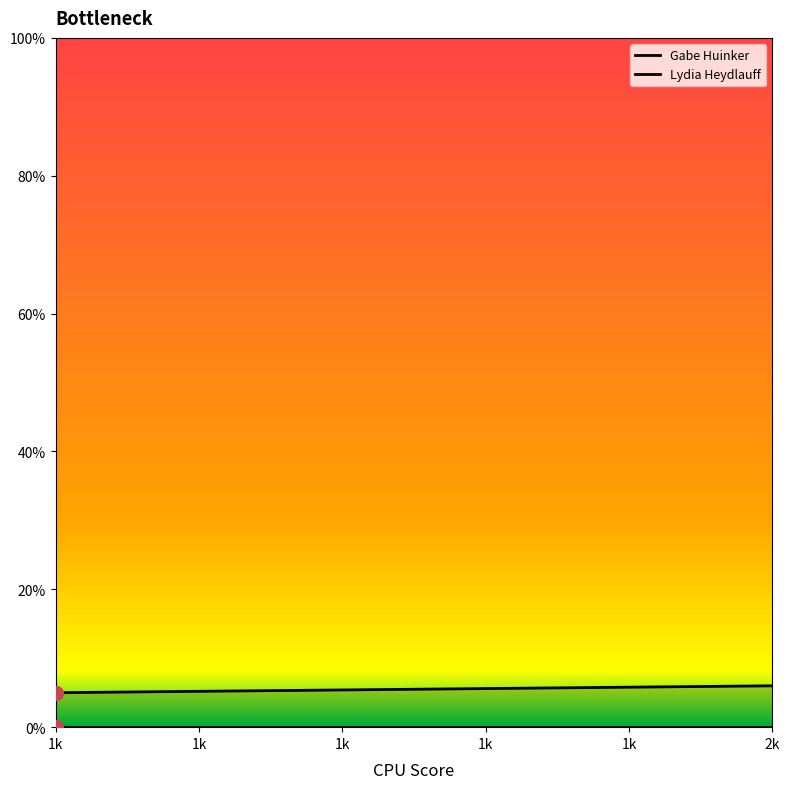

Rank the series at 2 from highest to lowest value.

Gabe Huinker, Lydia Heydlauff